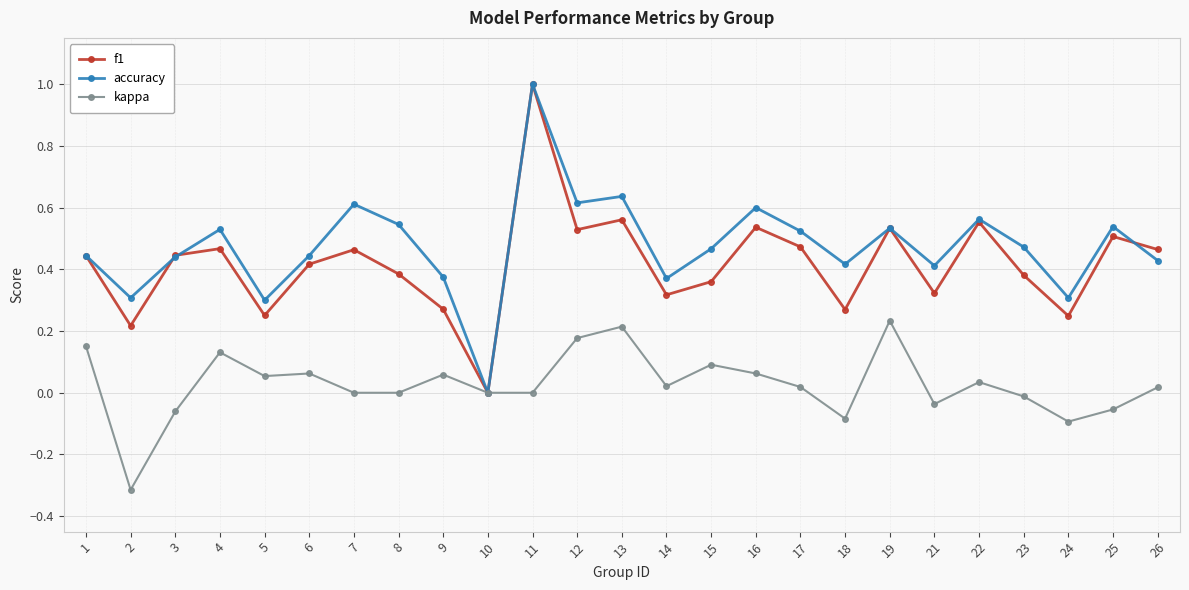

Rank the series at 21 from highest to lowest value.

accuracy, f1, kappa